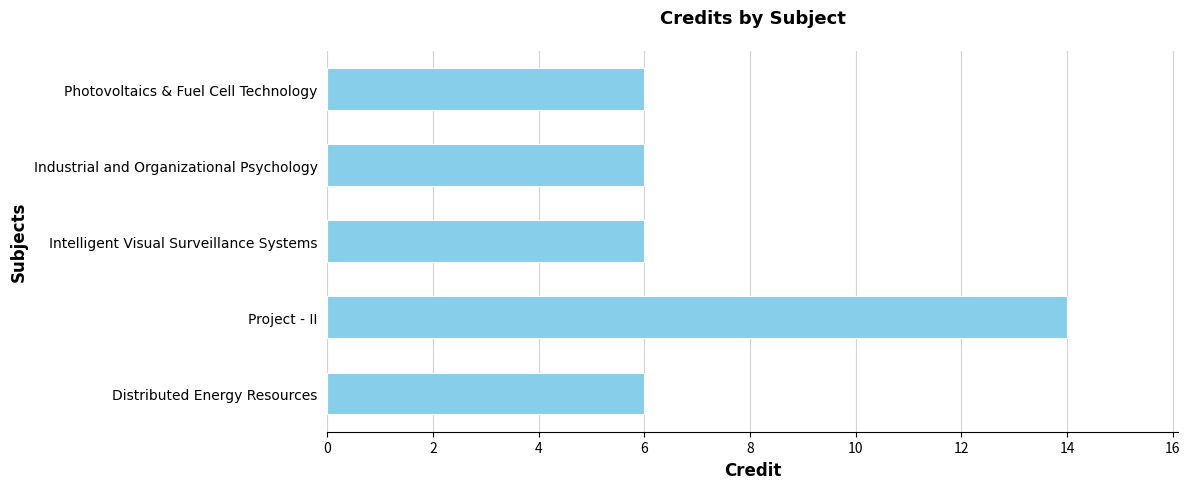

What is the difference between the maximum and minimum values?

8